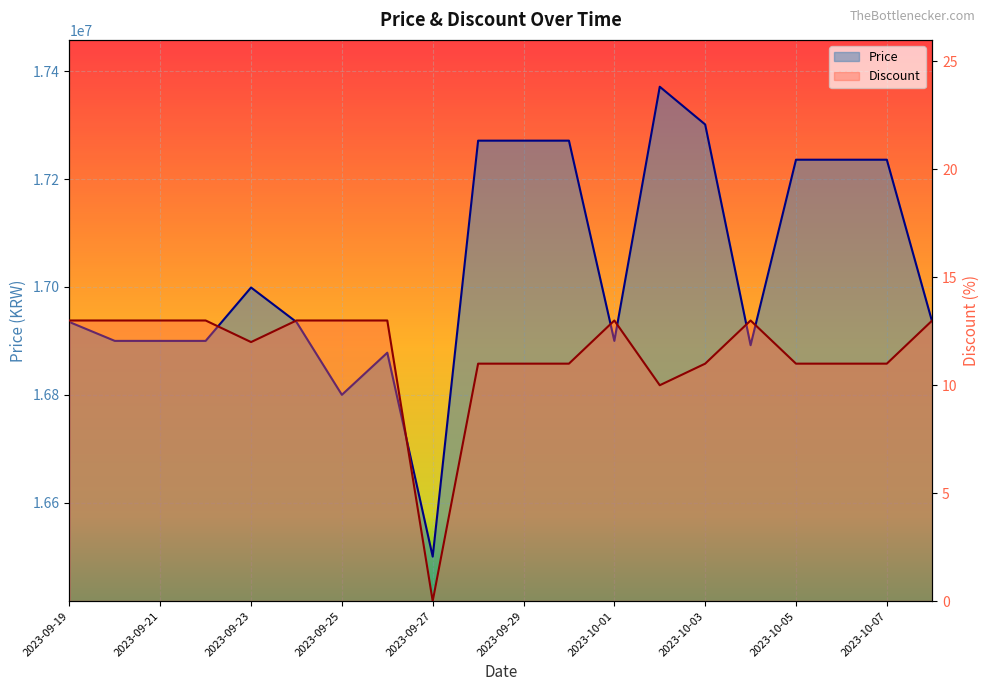

Rank the categories by Price value from lowest to highest.

2023-09-27, 2023-09-25, 2023-09-26, 2023-10-04, 2023-09-20, 2023-09-21, 2023-09-22, 2023-10-01, 2023-09-19, 2023-09-24, 2023-10-08, 2023-09-23, 2023-10-05, 2023-10-06, 2023-10-07, 2023-09-28, 2023-09-29, 2023-09-30, 2023-10-03, 2023-10-02